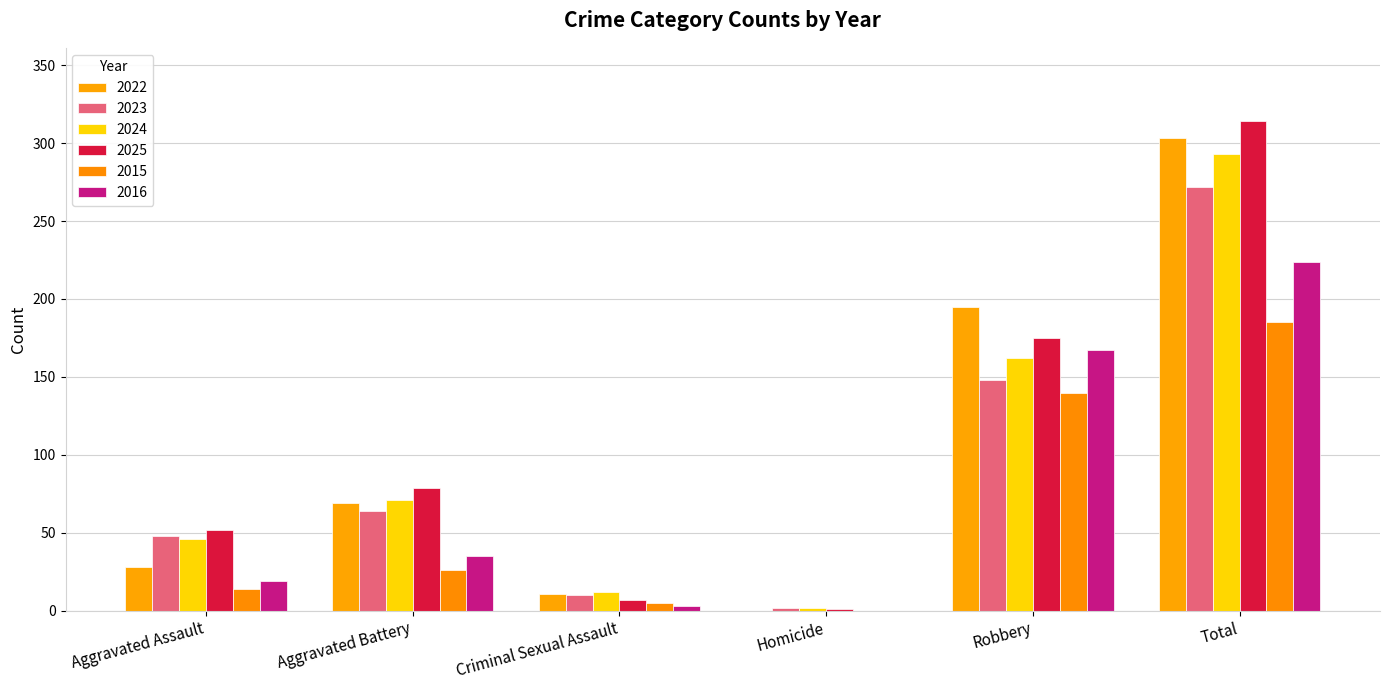

What is the approximate value of 2024 at Homicide?

2